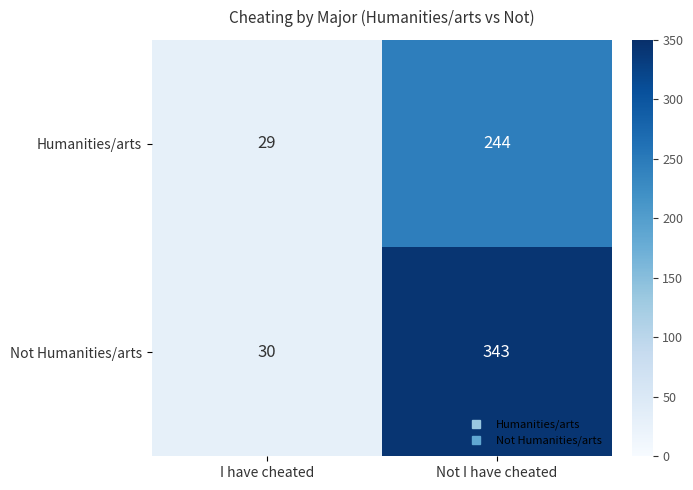

Rank the series at Not I have cheated from lowest to highest value.

Humanities/arts, Not Humanities/arts